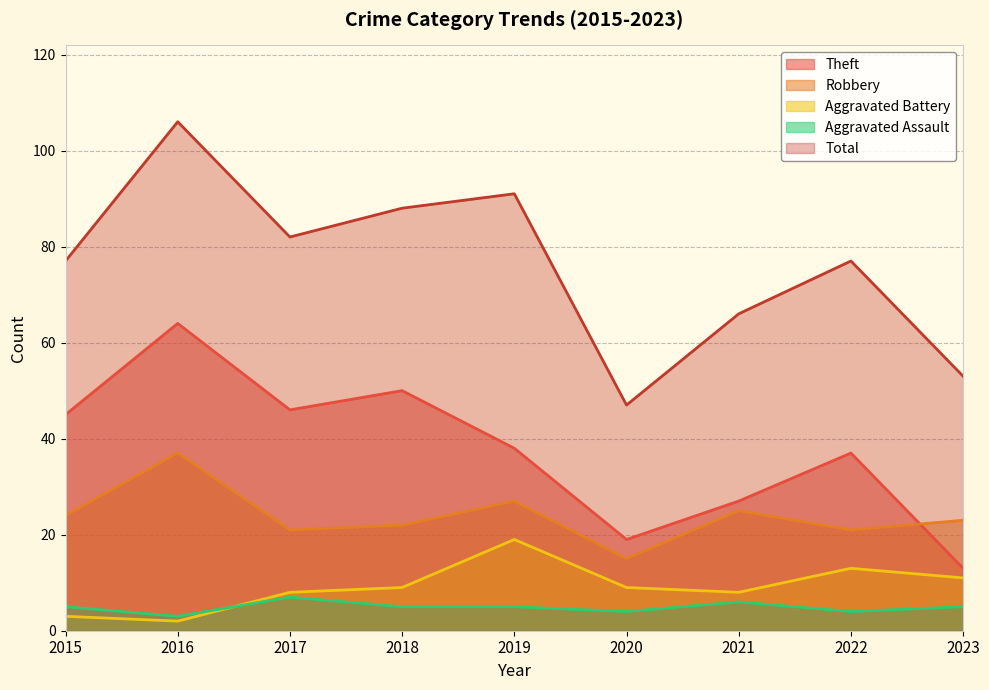

What is the difference between the maximum and second lowest values in the Aggravated Assault series?

3